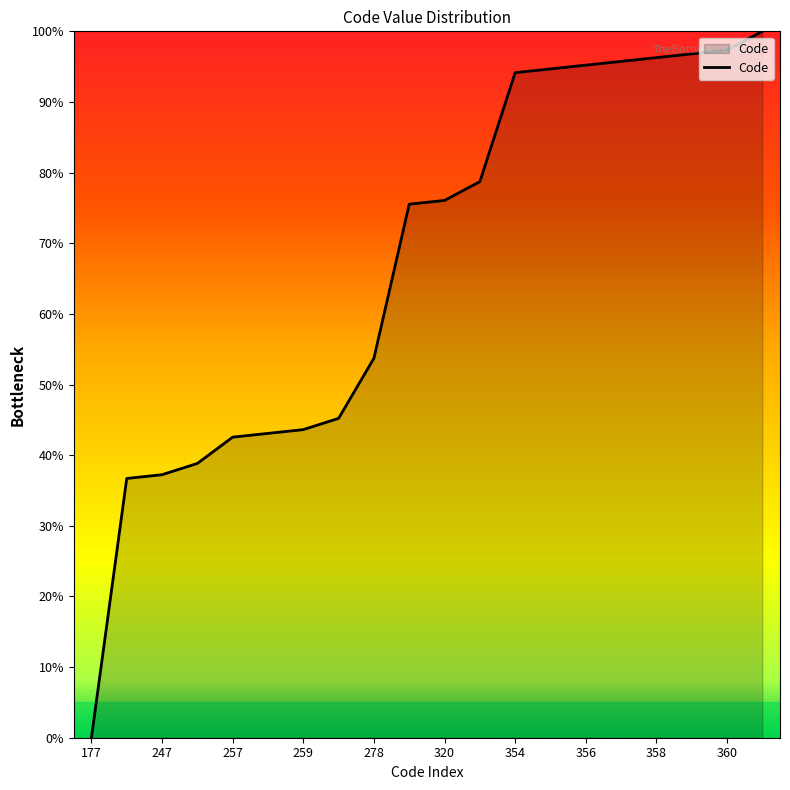

What is the sum of all values?

1341.5